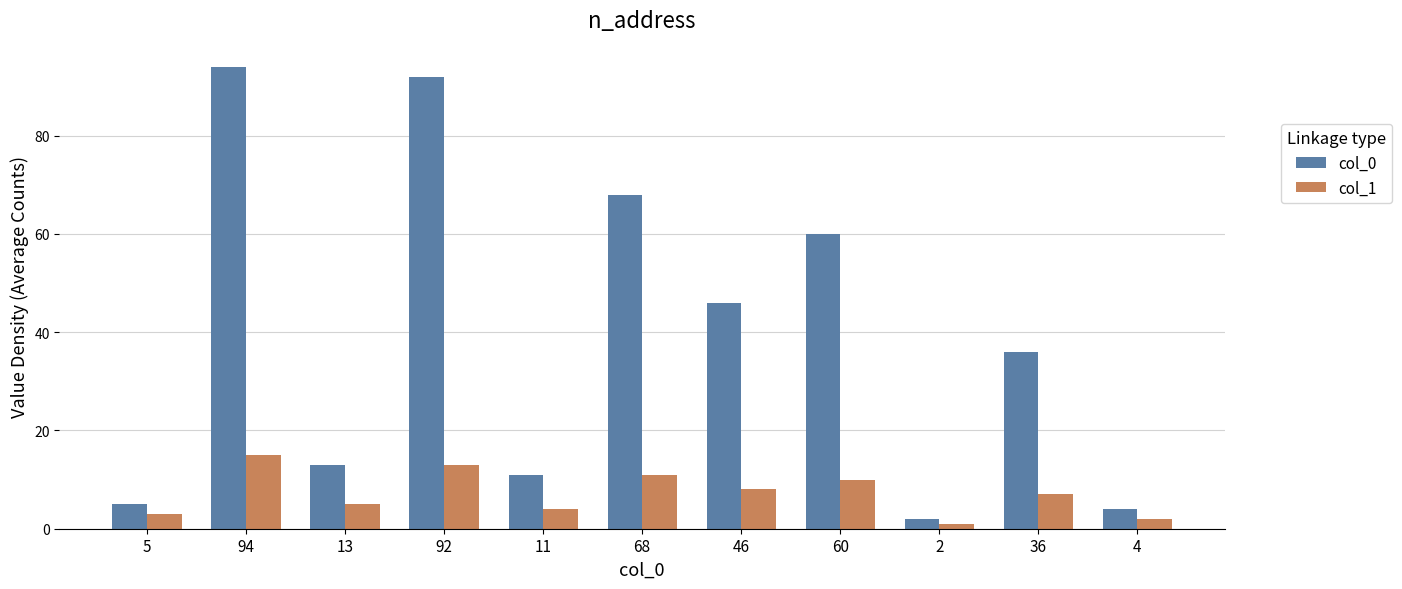

Reading left to right, extract all data points from this chart.

col_0: 5	94	13	92	11	68	46	60	2	36	4
col_1: 3	15	5	13	4	11	8	10	1	7	2